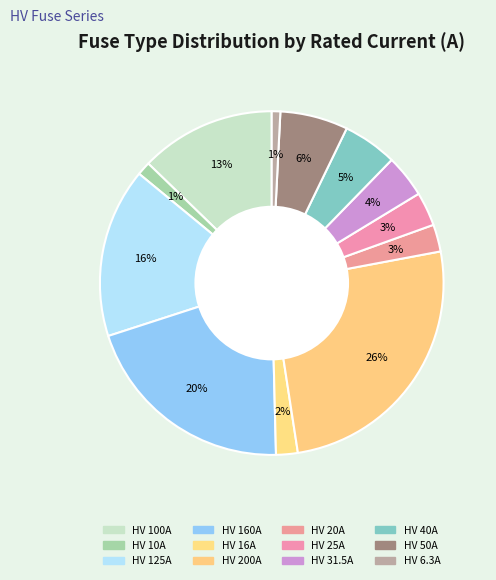

Which has a higher value, HV 31.5A or HV 160A?

HV 160A